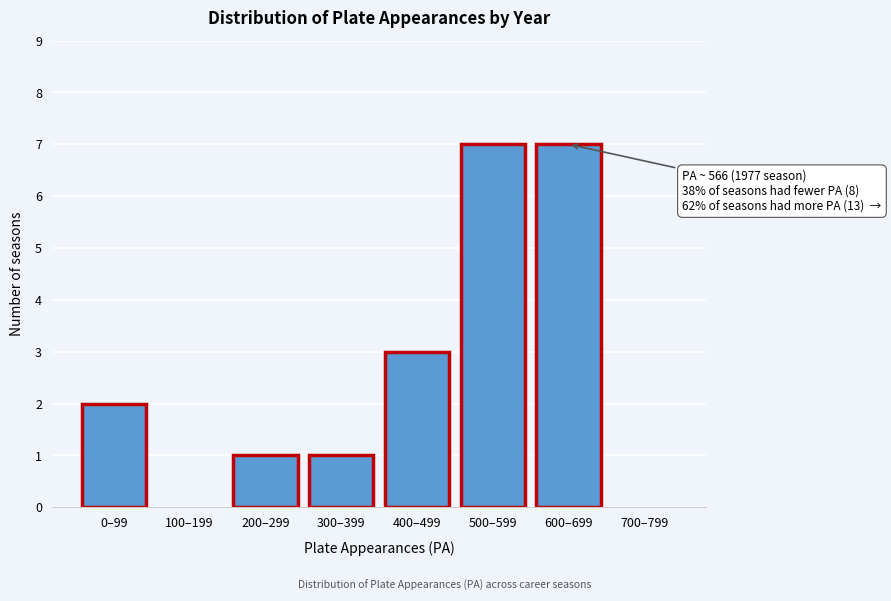

Reading left to right, what are all the values shown in this chart?

0–99=2	100–199=0	200–299=1	300–399=1	400–499=3	500–599=7	600–699=7	700–799=0